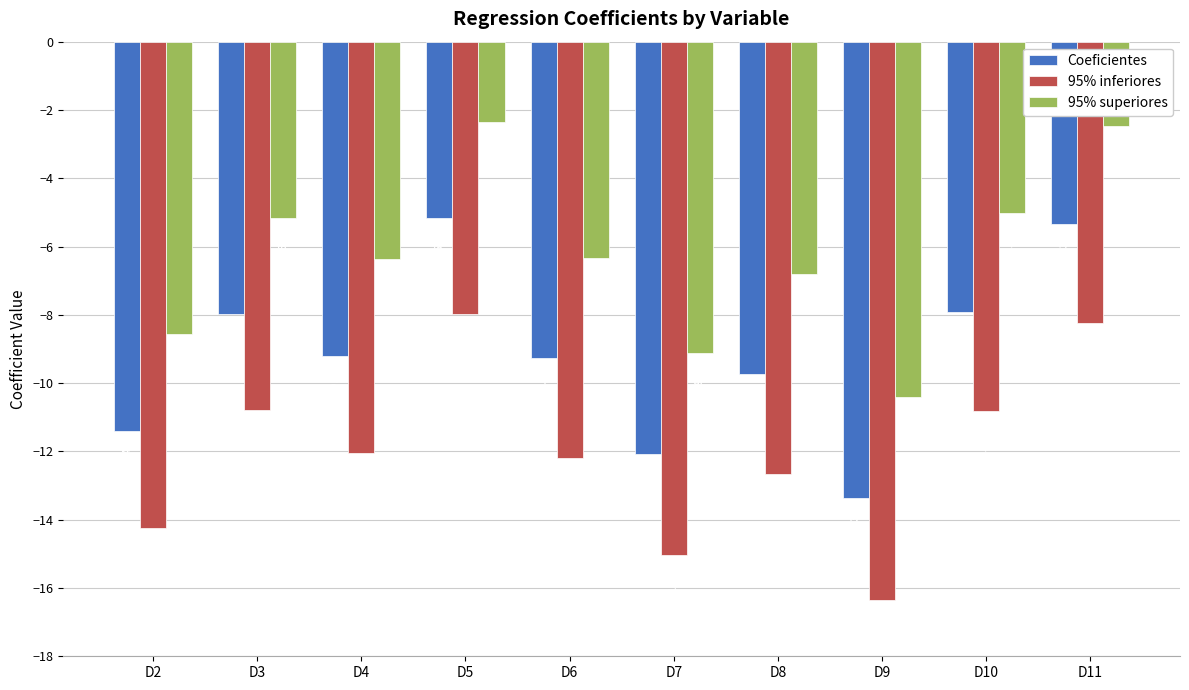

What value does the Coeficientes series have at D6?

-9.3